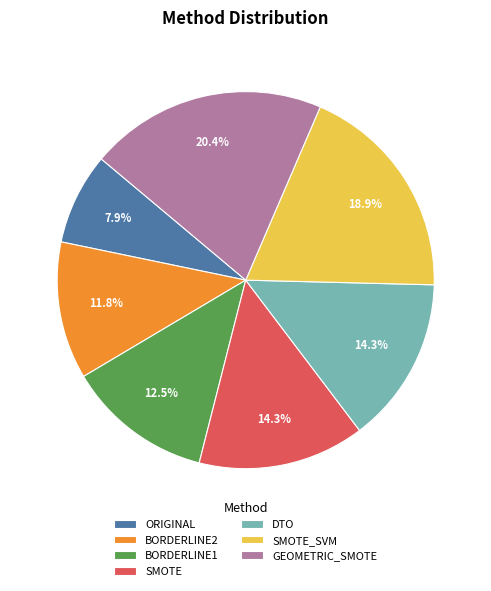

Which has a higher value, SMOTE or BORDERLINE1?

SMOTE